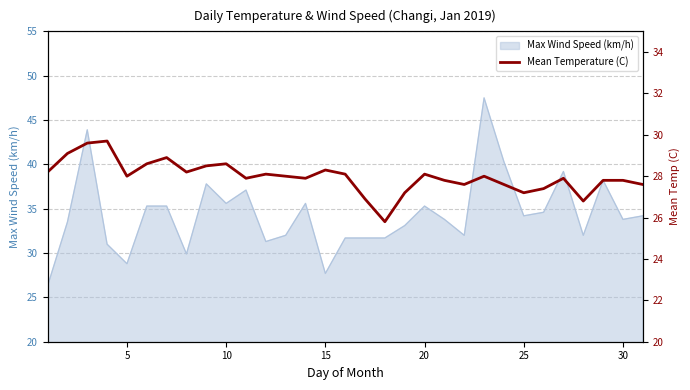

How many data points are less than 28?

15